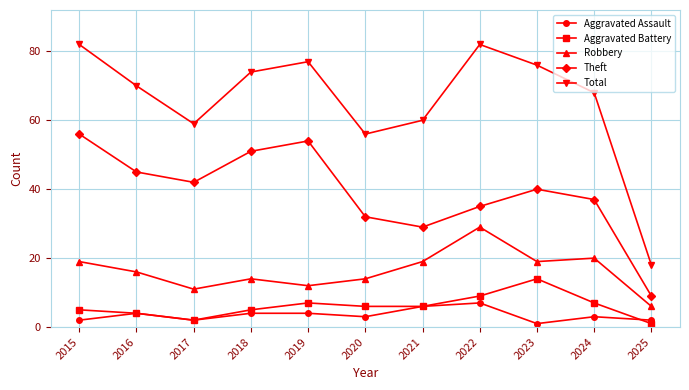

What is the sum of all Aggravated Battery values?

66